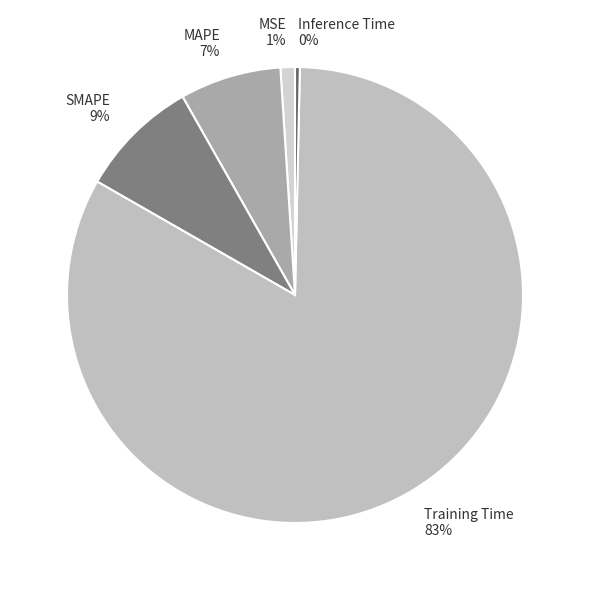

To the nearest percent, what is the difference between the largest and smallest slice percentages?

83%